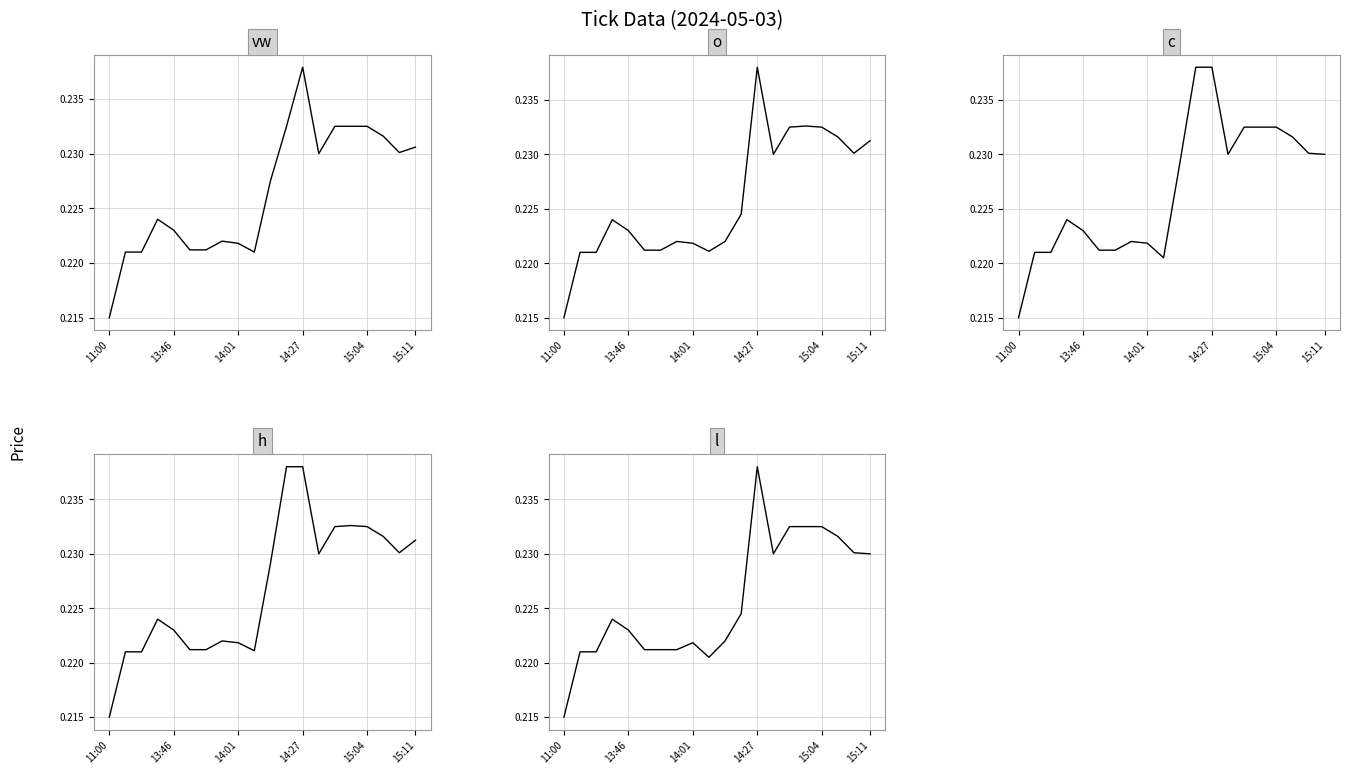

True or false: o and vw cross at least once.

True